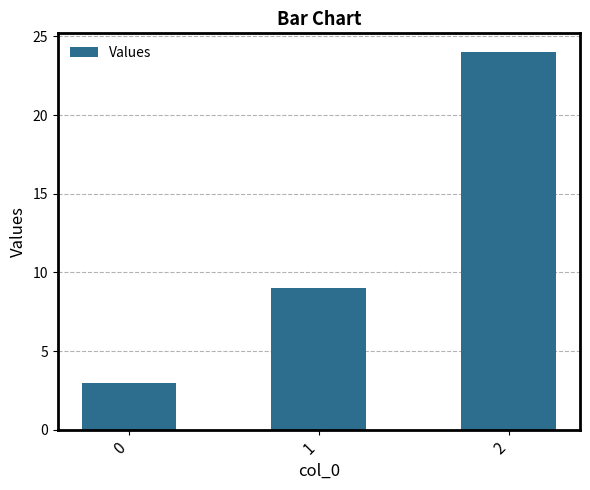

What is the maximum value shown in the chart?

24